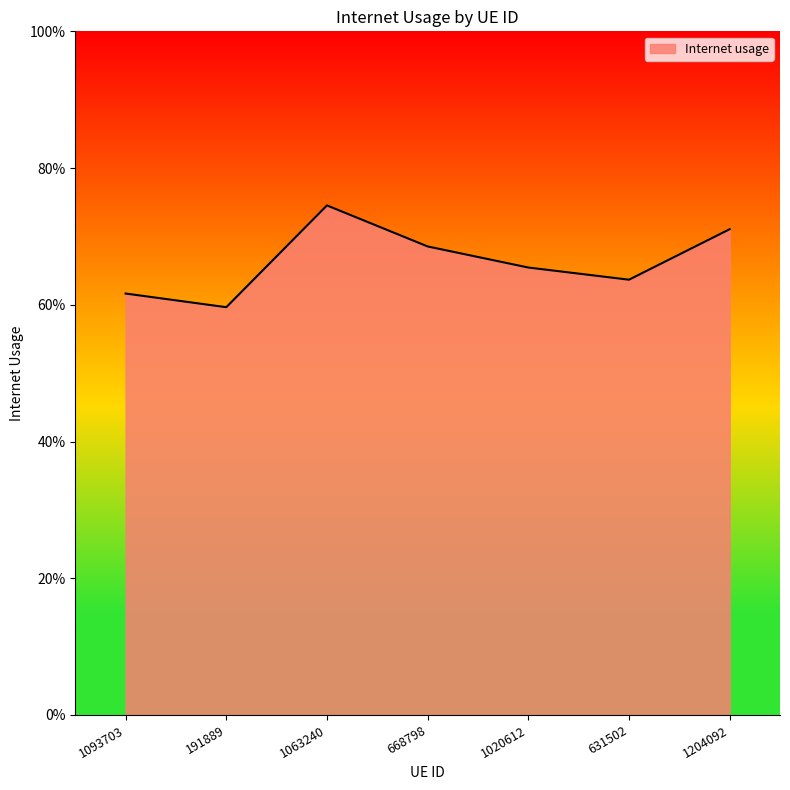

Between 1093703 and 668798, which is larger?

668798